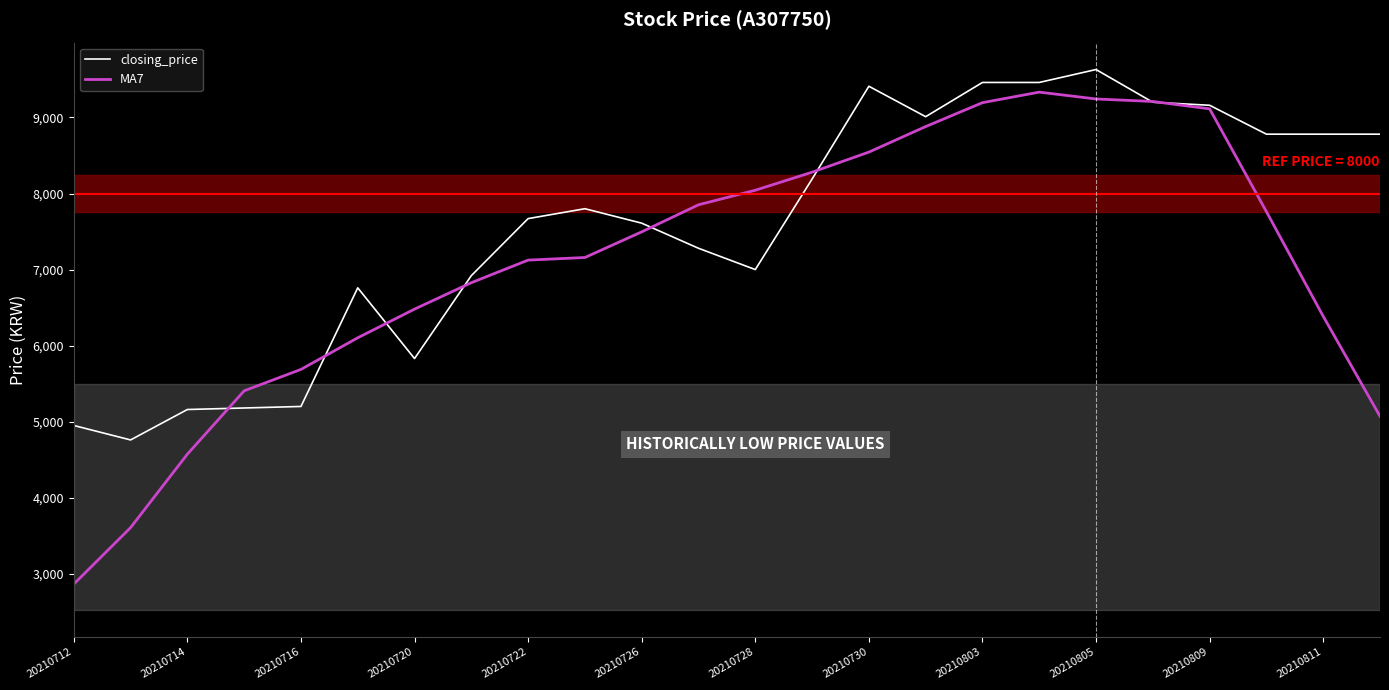

Which series has the largest total across all categories?

closing_price